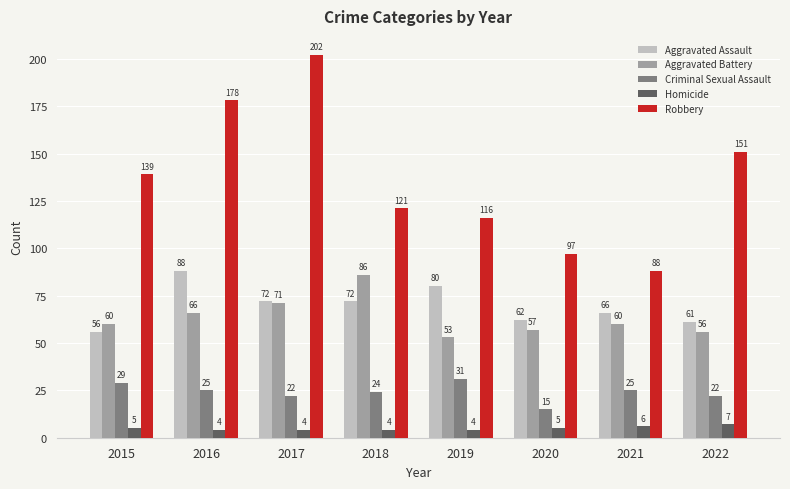

What is the average value of the Aggravated Battery series?

64